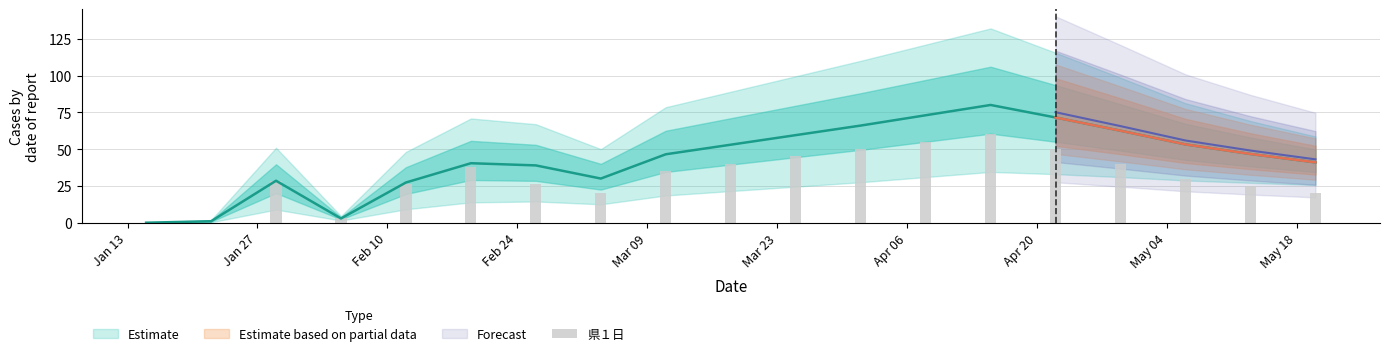

True or false: the data shows 4 at Feb 24.

False